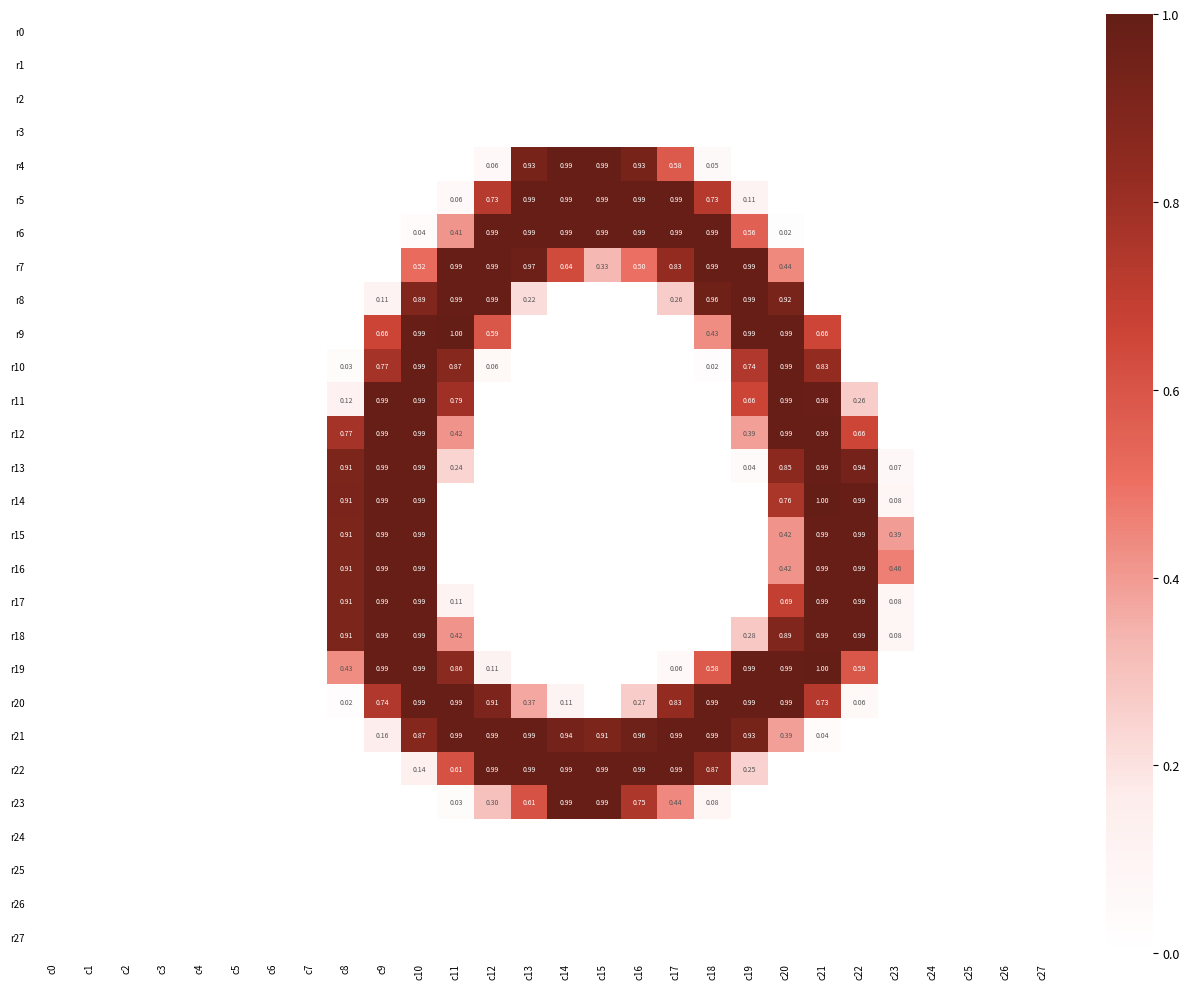

Is it true that r4 equals 0.0 at c4?

True